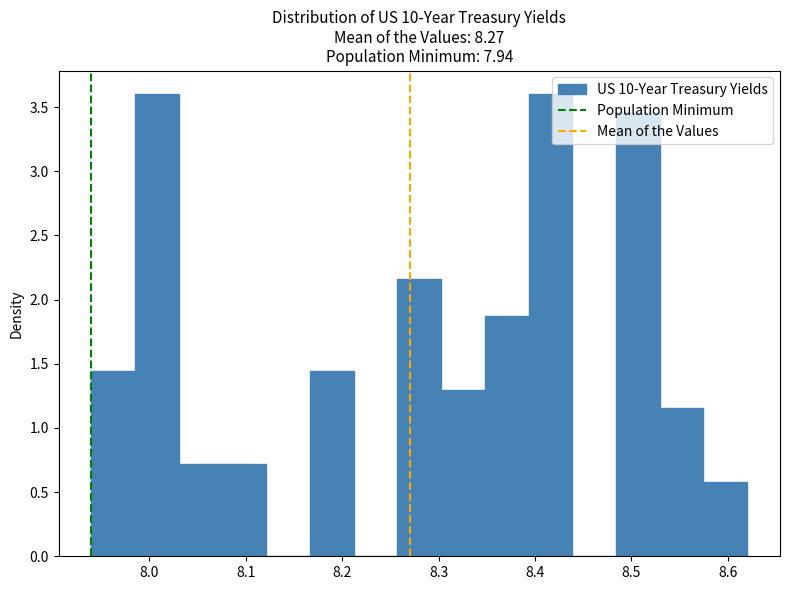

What is the height of the bar covering 8.30 to 8.35 on the x-axis? Neither the bar edges nor the heights are printed on the chart, so give them approximately, as read against the axes.

1.30